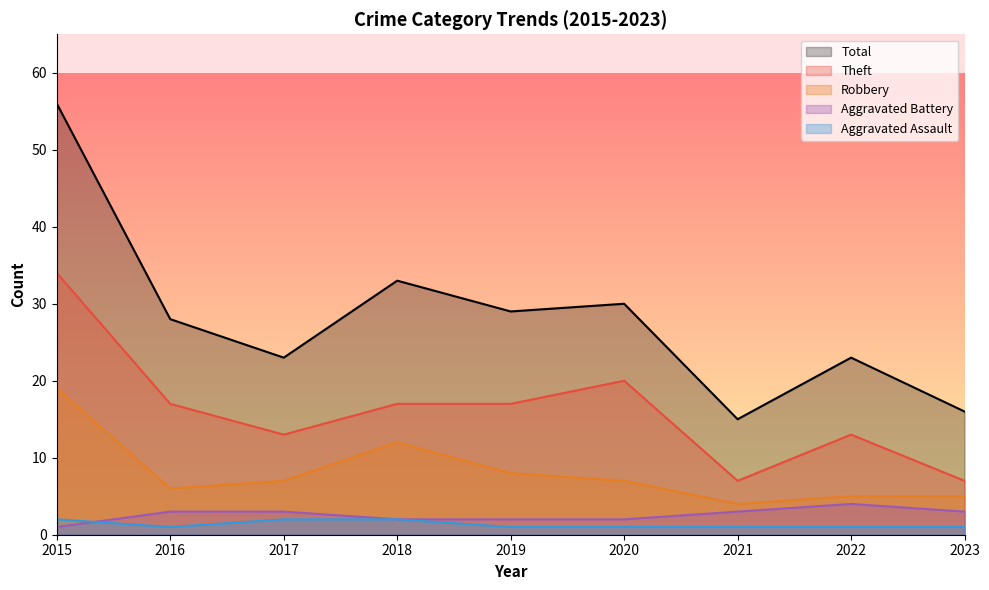

Between 2018 and 2023, which series saw the biggest shift?

Total